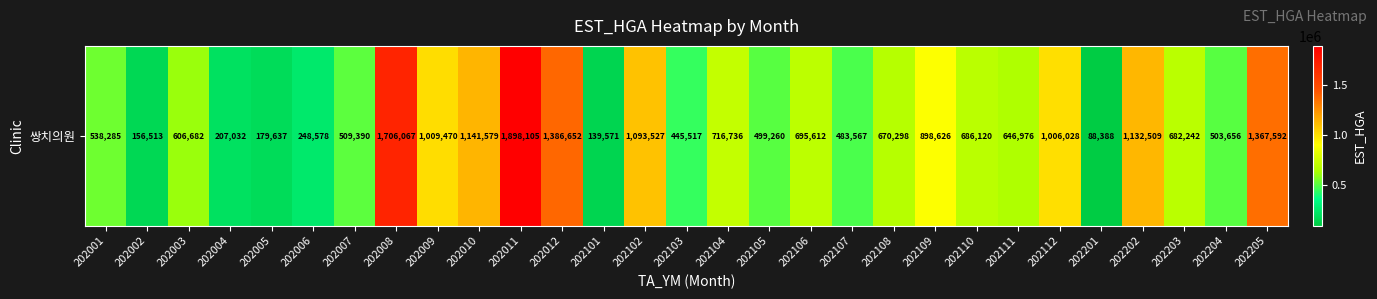

List the labels in order of value, largest first.

202011, 202008, 202012, 202205, 202010, 202202, 202102, 202009, 202112, 202109, 202104, 202106, 202110, 202203, 202108, 202111, 202003, 202001, 202007, 202204, 202105, 202107, 202103, 202006, 202004, 202005, 202002, 202101, 202201